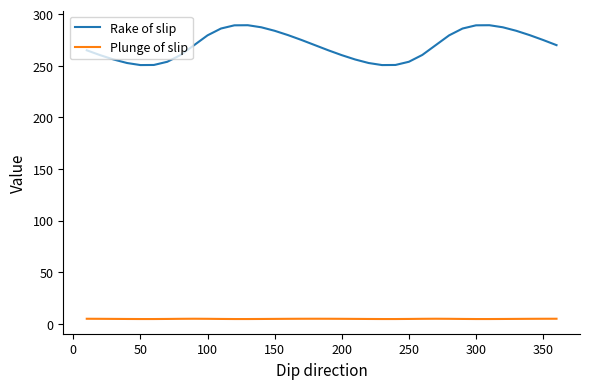

Which series has the widest spread of values?

Rake of slip